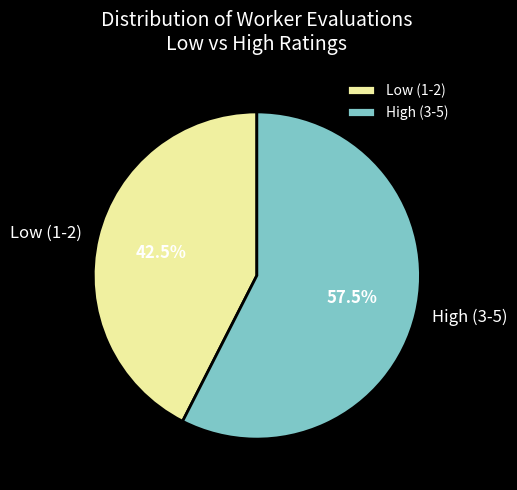

What percentage do High (3-5) and Low (1-2) together represent?

100.0%